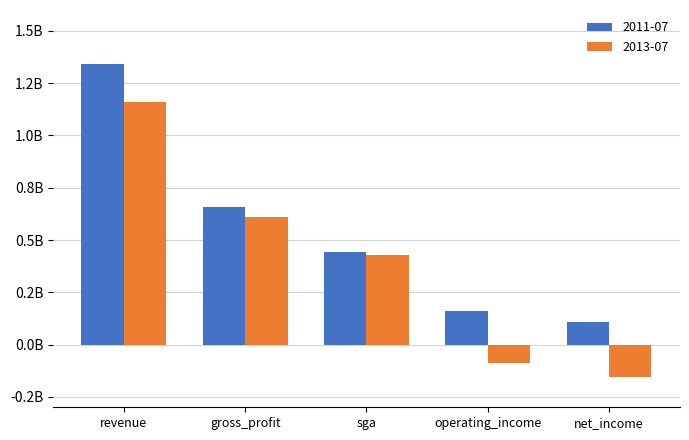

Are the bars horizontal?

No